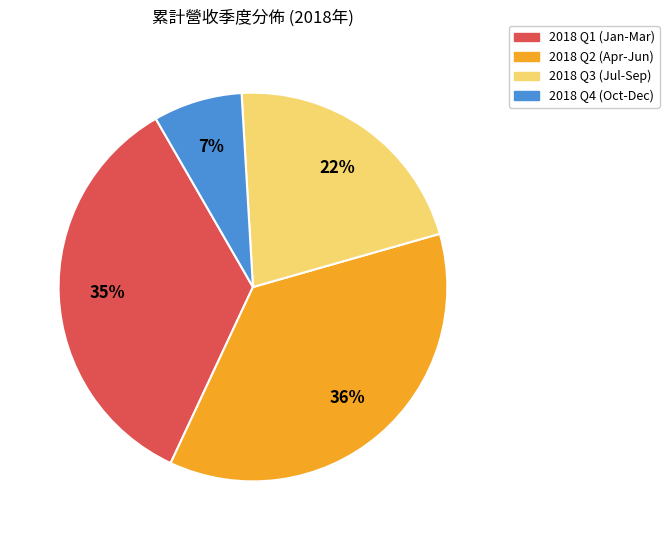

Is there any slice that represents more than half of the pie?

No